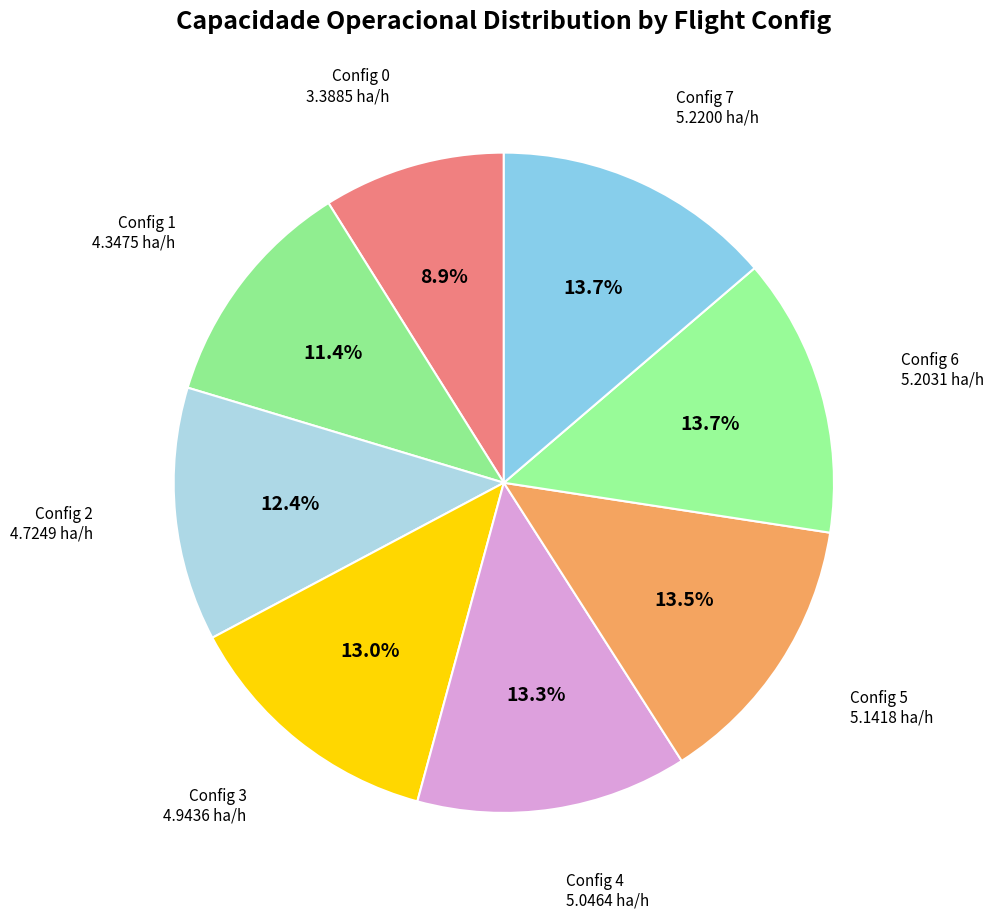

How many segments does this pie chart have?

8